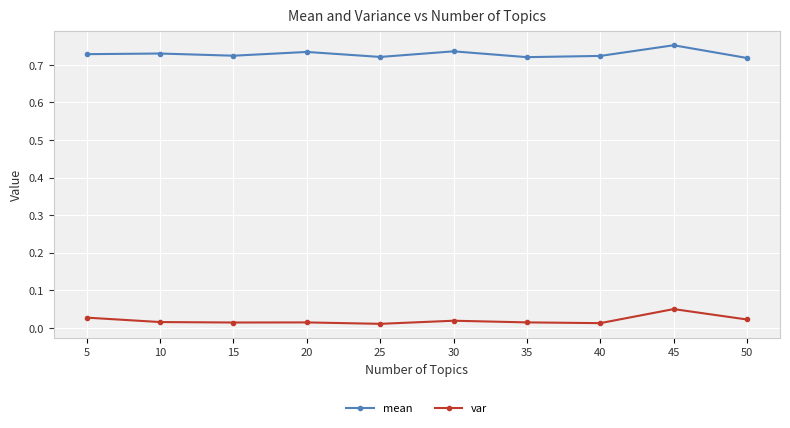

How many mean values are between 0 and 1?

10